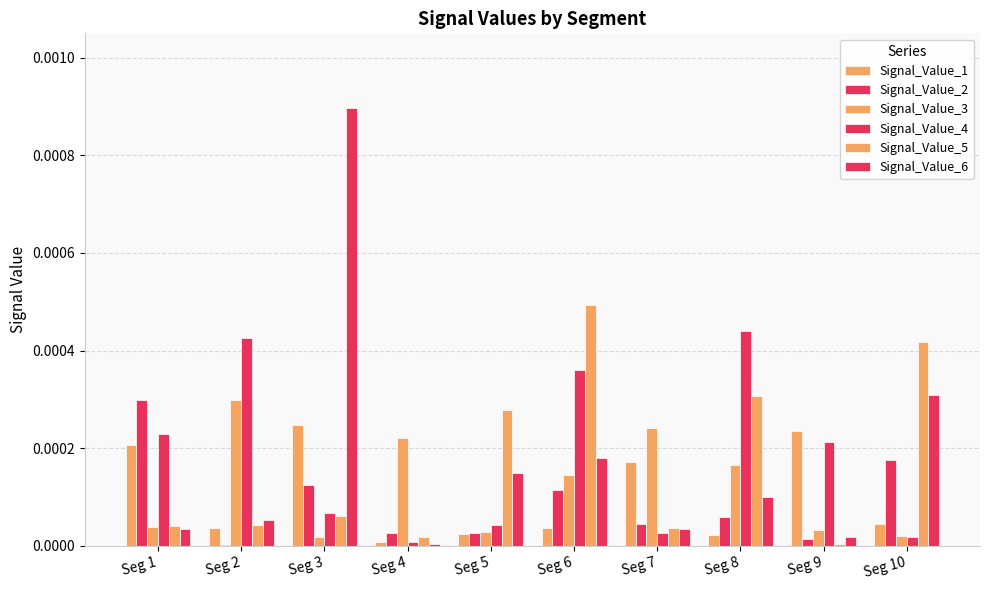

List the series in order of their peak value, highest first.

Signal_Value_6, Signal_Value_5, Signal_Value_4, Signal_Value_2, Signal_Value_3, Signal_Value_1